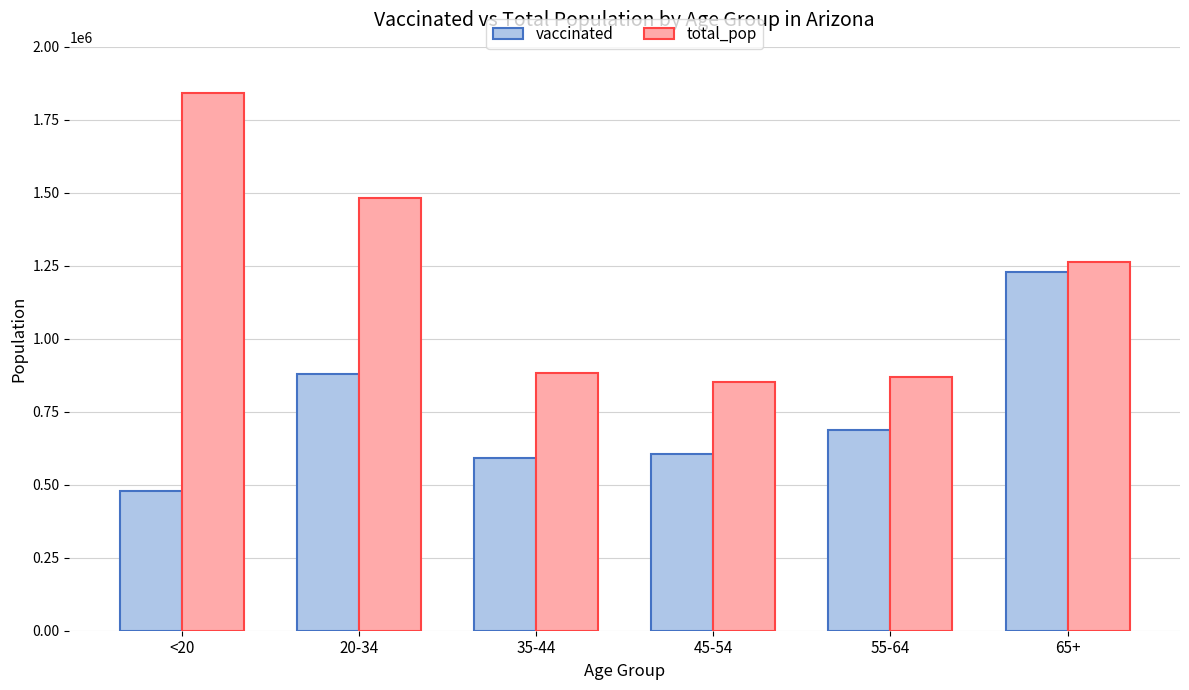

At which category does the chart reach its peak across all series?

<20